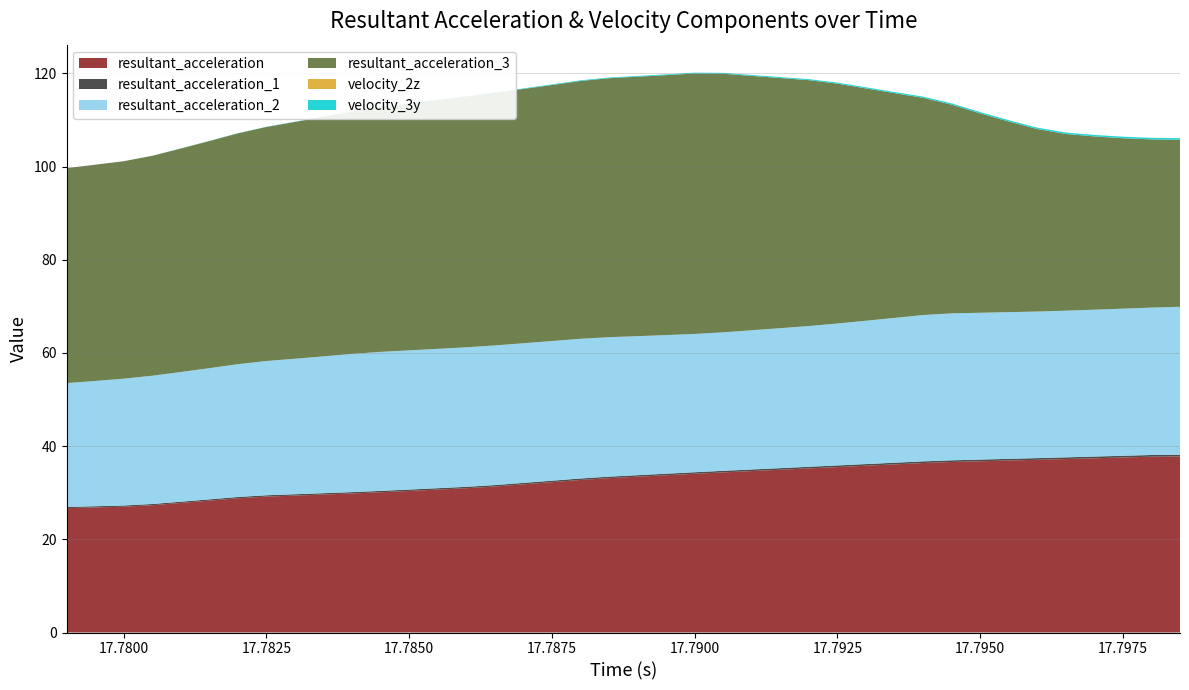

Reading left to right, extract all data points from this chart.

resultant_acceleration: 26.7	26.8	27.0	27.3	27.8	28.3	28.8	29.2	29.4	29.6	29.8	30.1	30.4	30.7	31.0	31.3	31.8	32.3	32.7	33.1	33.4	33.8	34.1	34.4	34.7	34.9	35.2	35.5	35.8	36.1	36.4	36.6	36.8	36.9	37.1	37.2	37.4	37.6	37.7	37.8
resultant_acceleration_1: 0.3	0.3	0.3	0.3	0.3	0.3	0.3	0.3	0.3	0.3	0.3	0.3	0.3	0.3	0.3	0.3	0.3	0.3	0.3	0.3	0.3	0.3	0.3	0.3	0.3	0.3	0.3	0.3	0.4	0.4	0.4	0.4	0.4	0.4	0.4	0.4	0.4	0.4	0.4	0.4
resultant_acceleration_2: 26.6	26.9	27.2	27.5	27.8	28.2	28.5	28.8	29.1	29.4	29.7	29.8	29.9	29.9	29.9	30.0	30.0	30.0	30.0	29.9	29.8	29.8	29.7	29.7	29.9	30.0	30.2	30.4	30.8	31.1	31.4	31.5	31.5	31.5	31.5	31.5	31.5	31.6	31.6	31.8
resultant_acceleration_3: 46.1	46.4	46.7	47.2	48.0	48.7	49.5	50.2	50.8	51.4	52.0	52.6	53.0	53.4	53.8	54.2	54.6	54.9	55.3	55.6	55.7	55.8	55.9	55.5	54.6	53.7	52.8	51.5	49.9	48.2	46.6	44.8	42.8	40.9	39.2	37.9	37.2	36.6	36.1	35.8
velocity_2z: 0.0	0.0	0.0	0.0	0.0	0.0	0.0	0.0	0.0	0.0	0.0	0.0	0.0	0.0	0.0	0.0	0.0	0.0	0.0	0.0	0.0	0.0	0.0	0.0	0.0	0.0	0.0	0.0	0.0	0.0	0.0	0.0	0.0	0.0	0.0	0.0	0.0	0.0	0.0	0.0
velocity_3y: 0.0	0.0	0.0	0.0	0.0	0.0	0.0	0.0	0.1	0.1	0.1	0.1	0.1	0.1	0.1	0.1	0.1	0.1	0.1	0.1	0.2	0.2	0.2	0.2	0.2	0.2	0.2	0.2	0.2	0.2	0.3	0.3	0.3	0.3	0.3	0.3	0.3	0.3	0.3	0.4